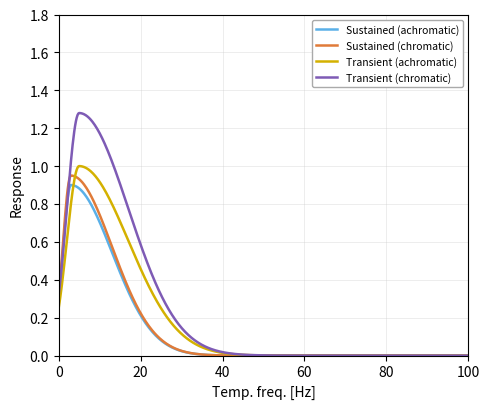

Which series has the widest spread of values?

Transient (chromatic)